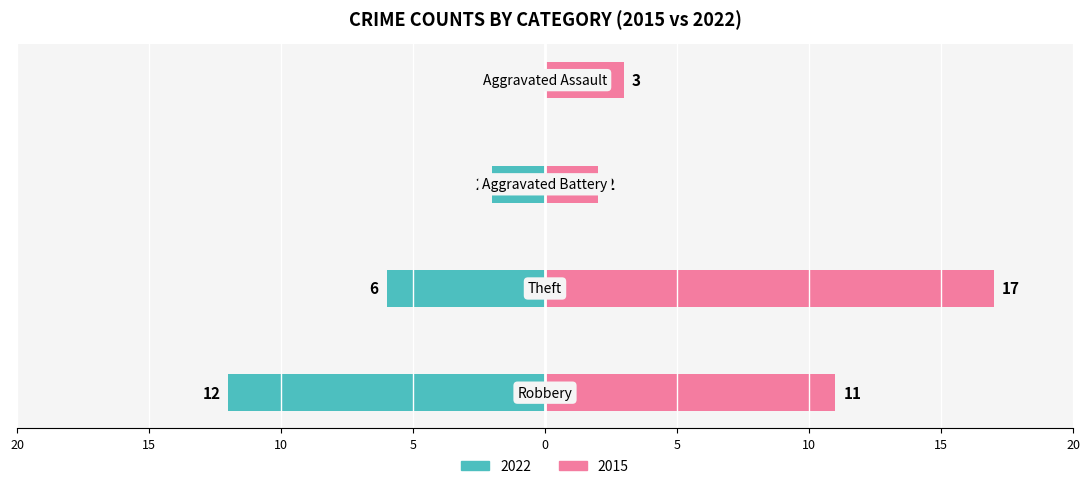

Which category has the highest value across all series?

Theft